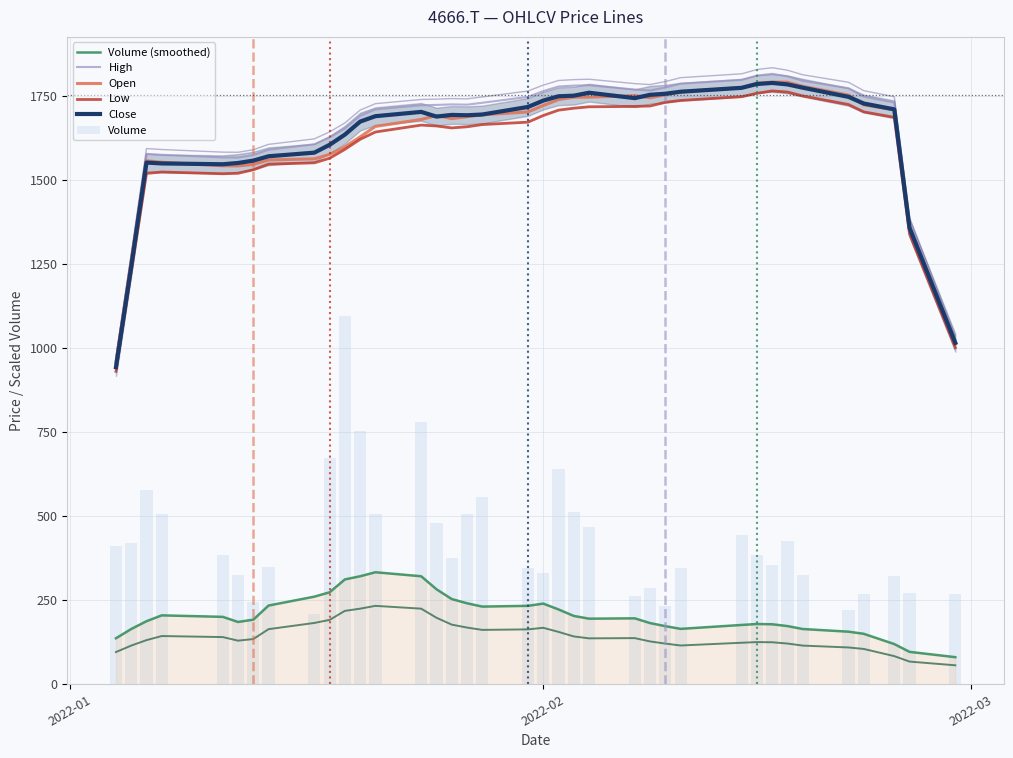

What is the minimum value shown in the chart?

80.7